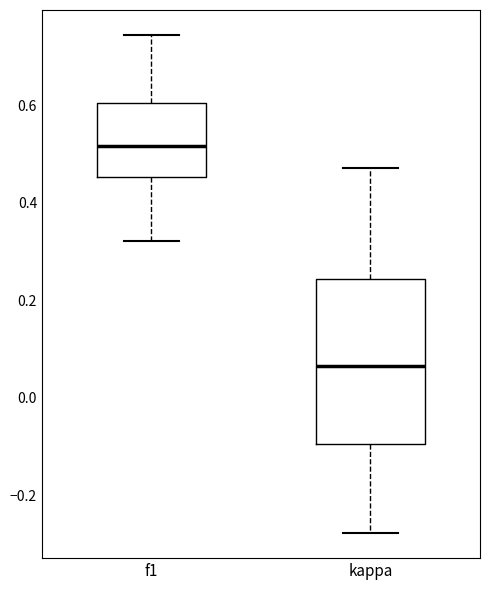

Where is the upper edge of the box for kappa on the y-axis? The values are not printed on the chart, so give them approximately, as read against the axis.

0.24